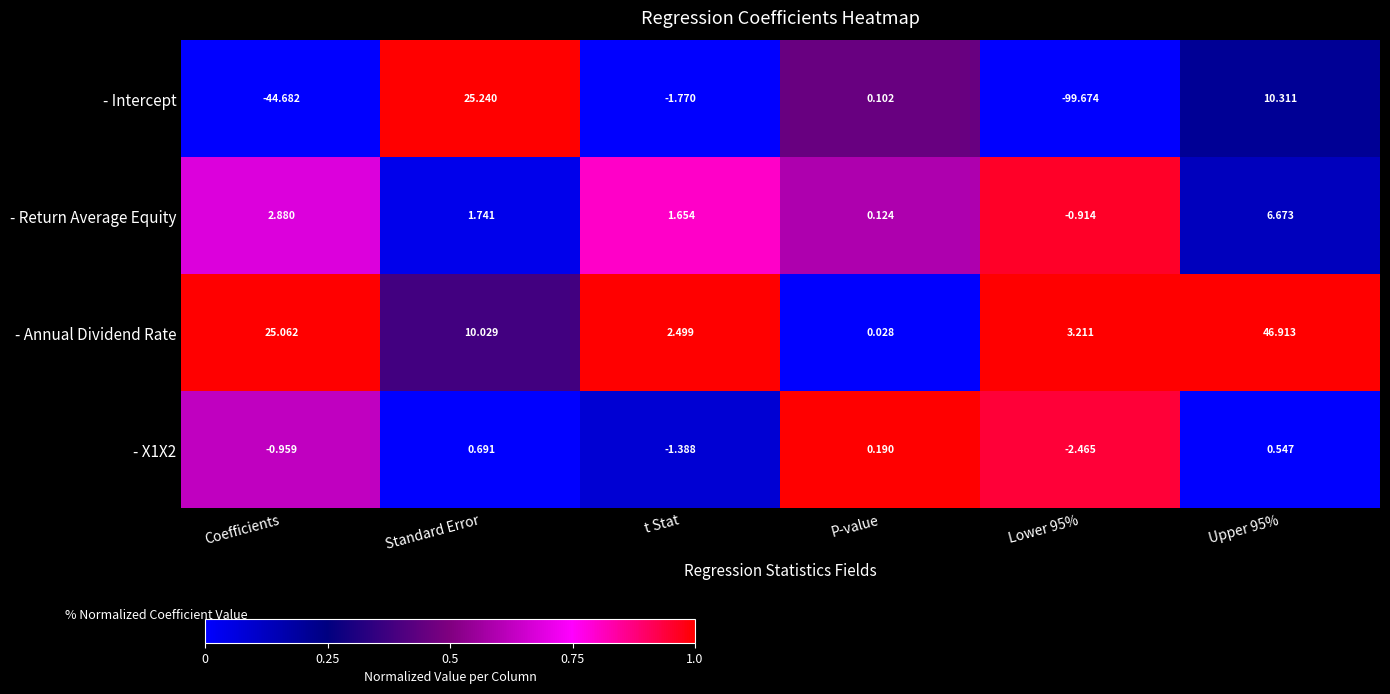

What is the difference between the highest and lowest values at t Stat?

4.3